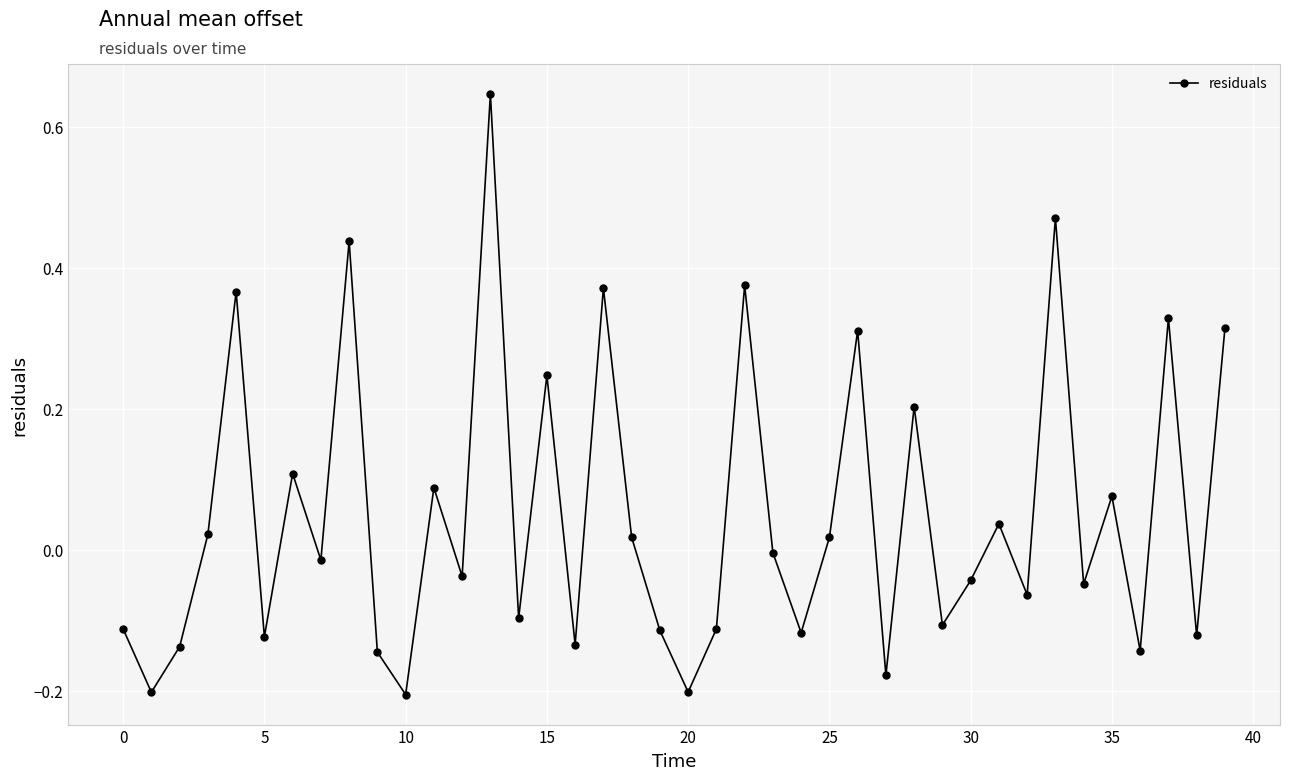

What is the difference between the maximum and second lowest values?

0.8